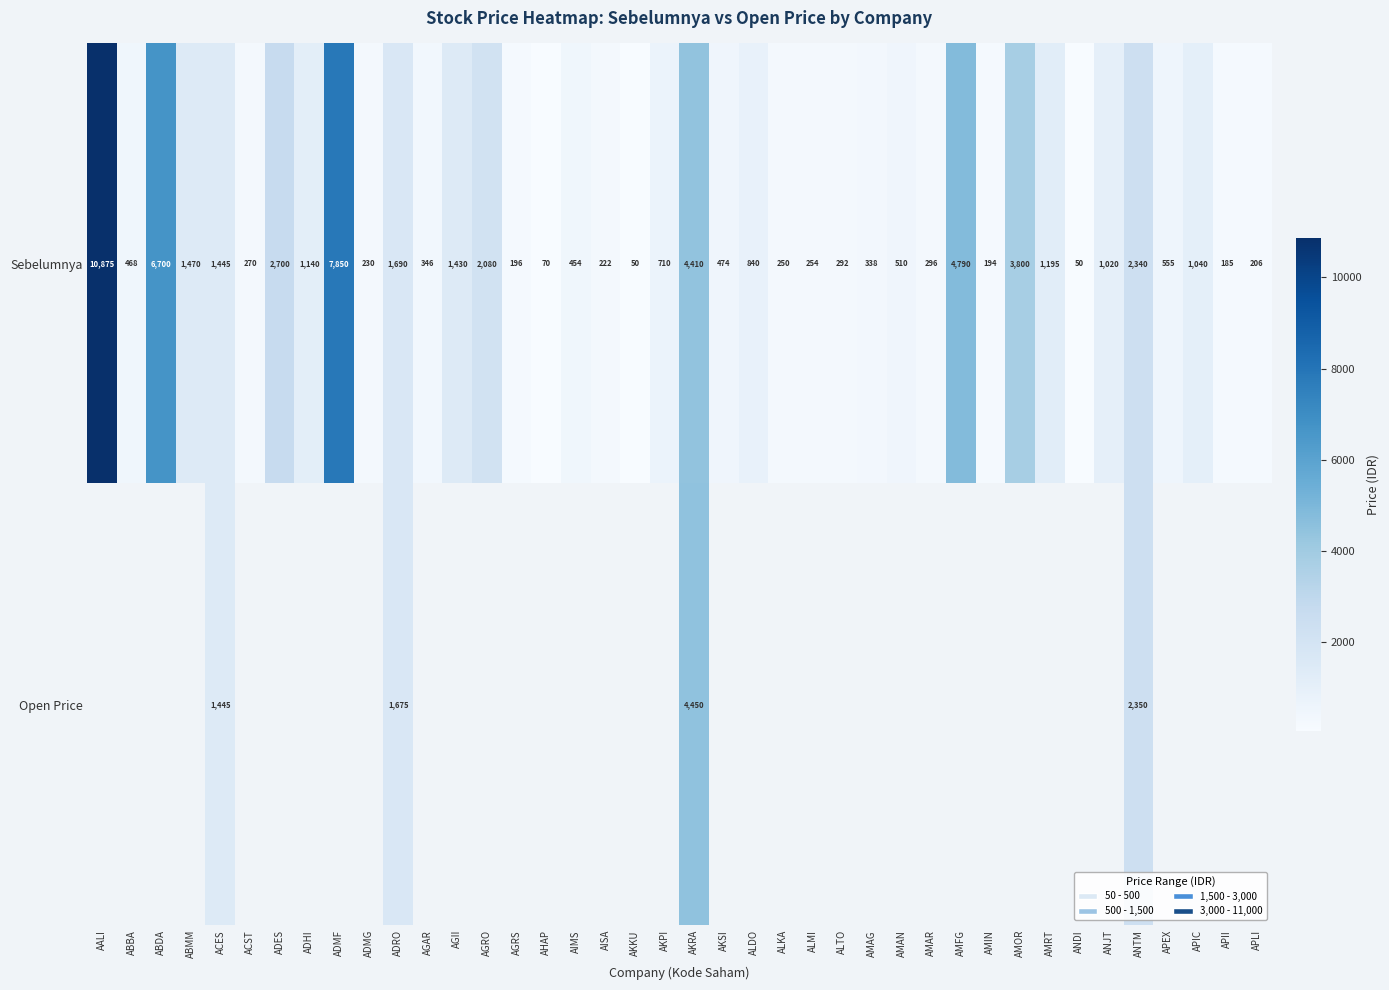

What is the difference between the Sebelumnya values at ANTM and APLI?

2134